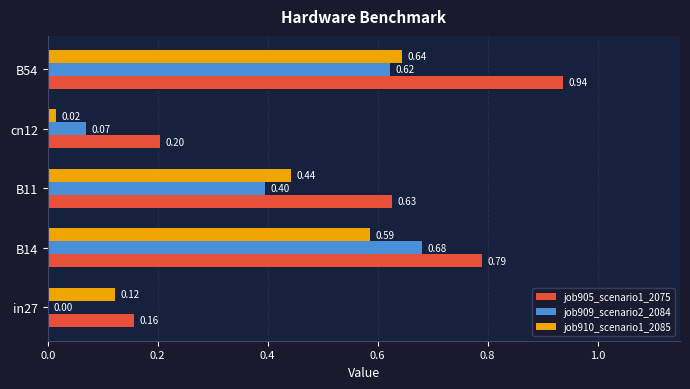

What is the sum of the job905_scenario1_2075 values at B11 and B54?

1.6